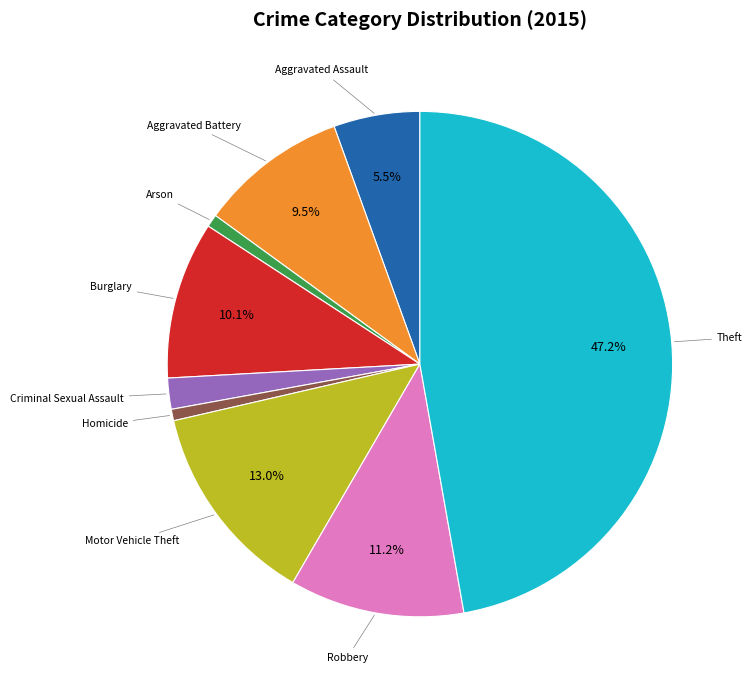

Is there a majority slice in this chart?

No